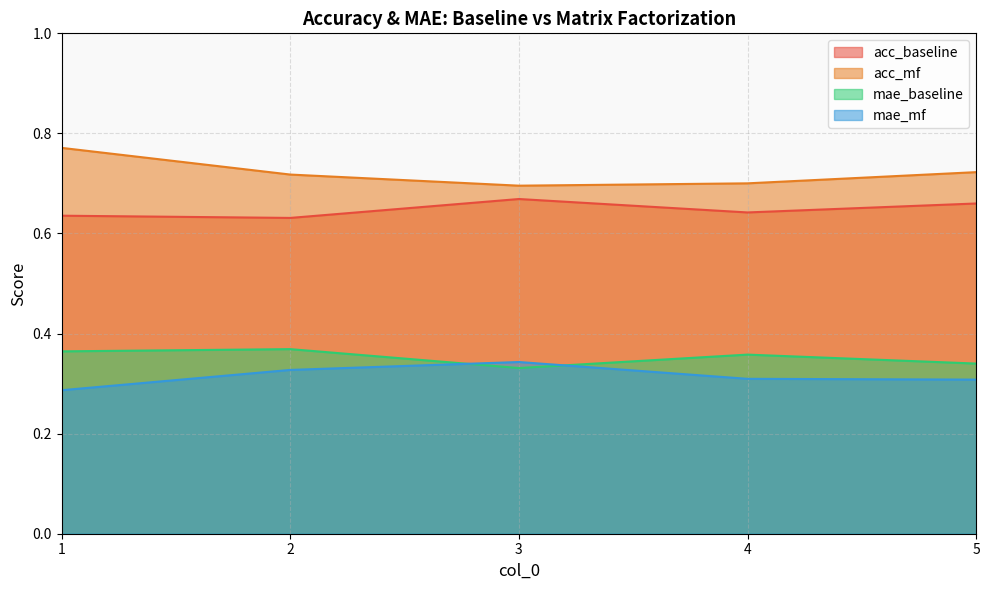

Is it true that mae_mf equals 0.2 at 1?

False